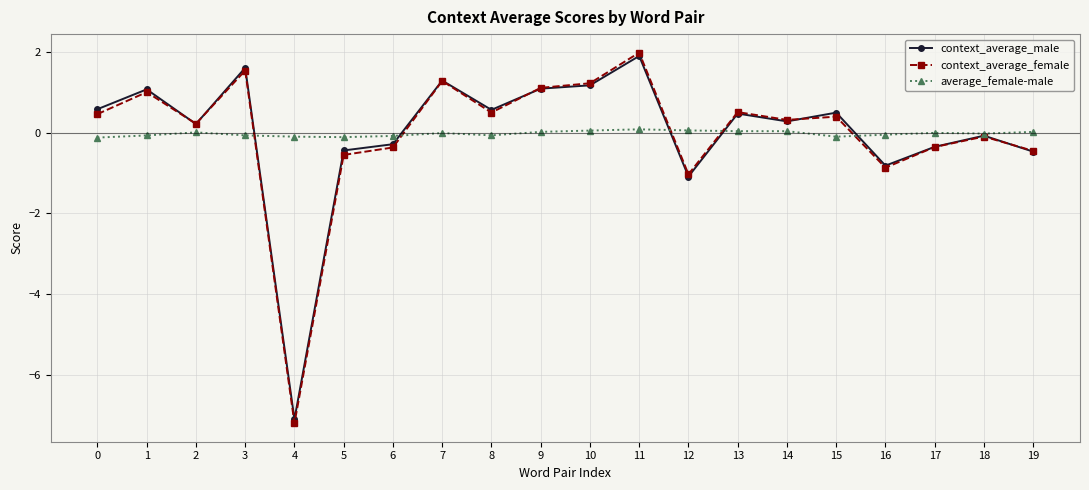

What is the value of the average_female-male point at the 4th from the left?

-0.1